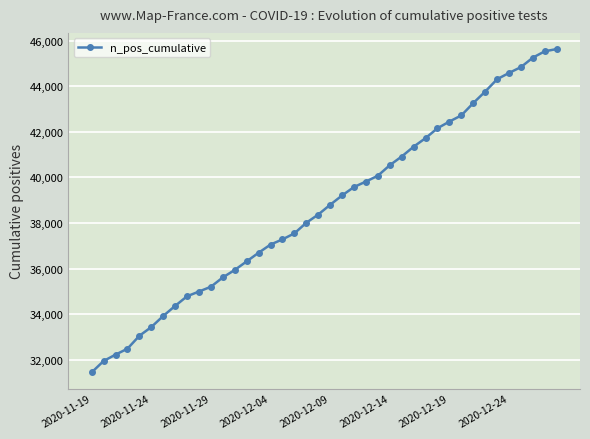

What is the minimum value shown in the chart?

31457